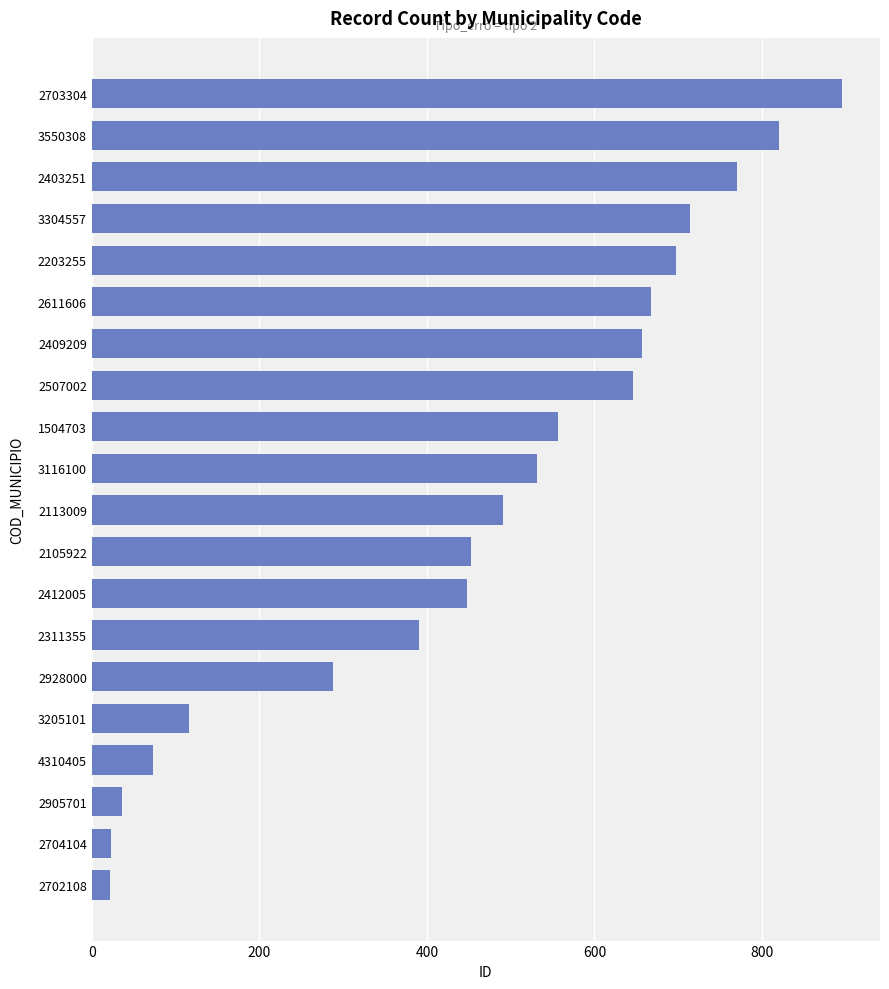

What is the minimum value shown in the chart?

22